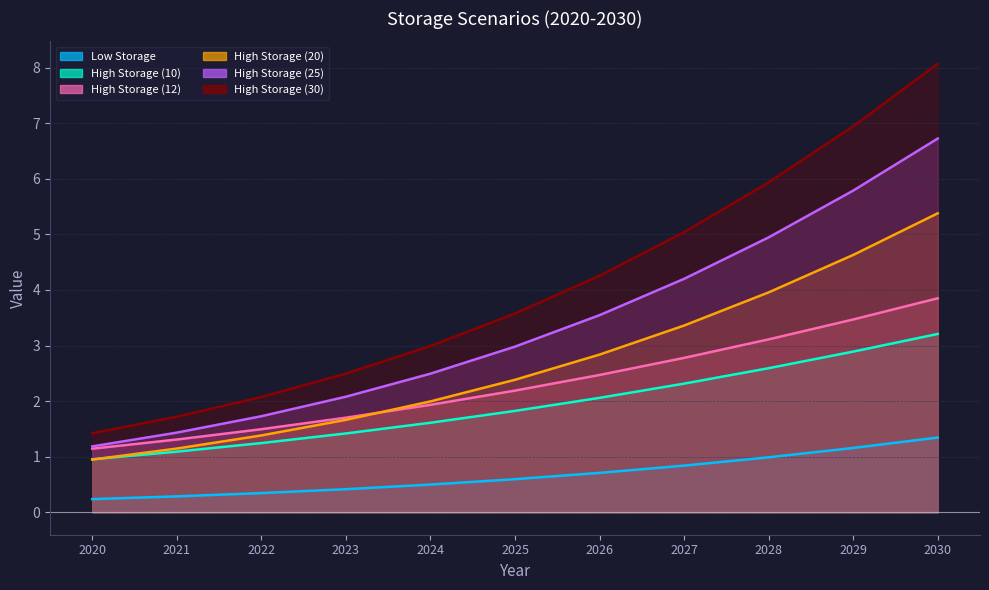

What is the total value across all series at 2028?

21.5